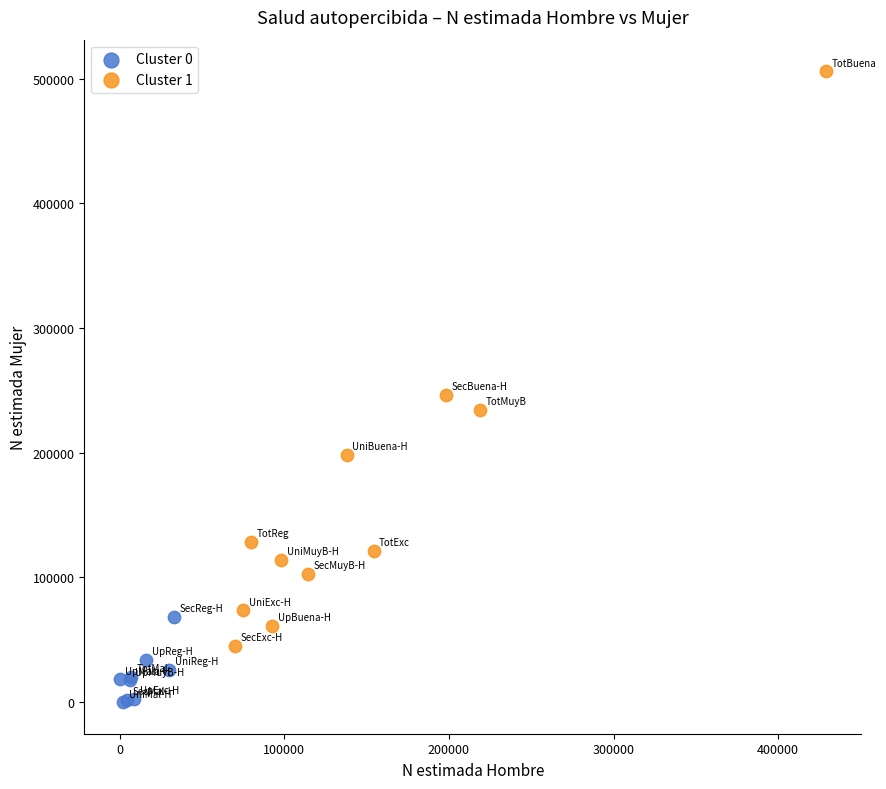

What are all the series names shown in the legend?

Cluster 0, Cluster 1